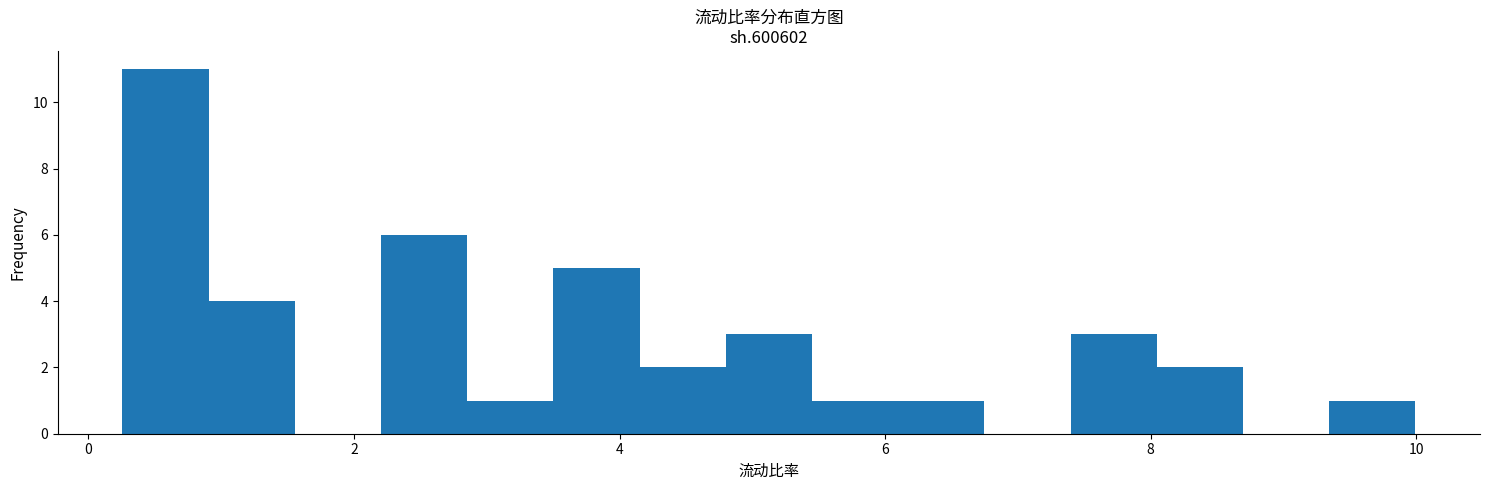

Read against the x-axis, roughly where is the centre of the tallest bar?

0.6